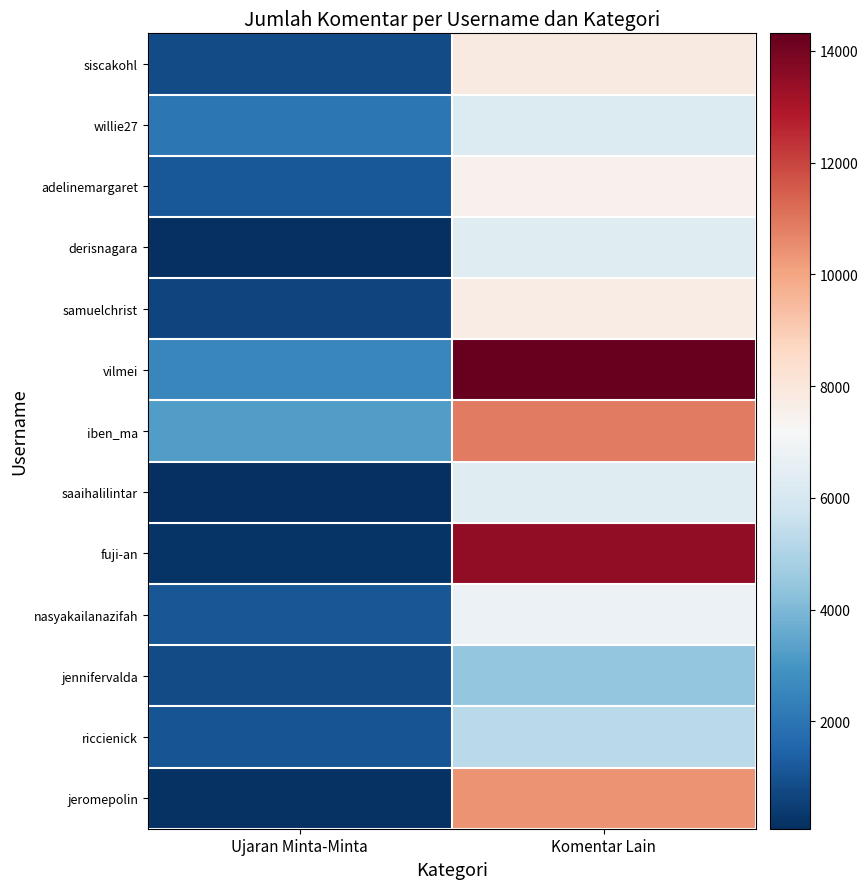

Which series has the largest range (max minus min)?

fuji-an